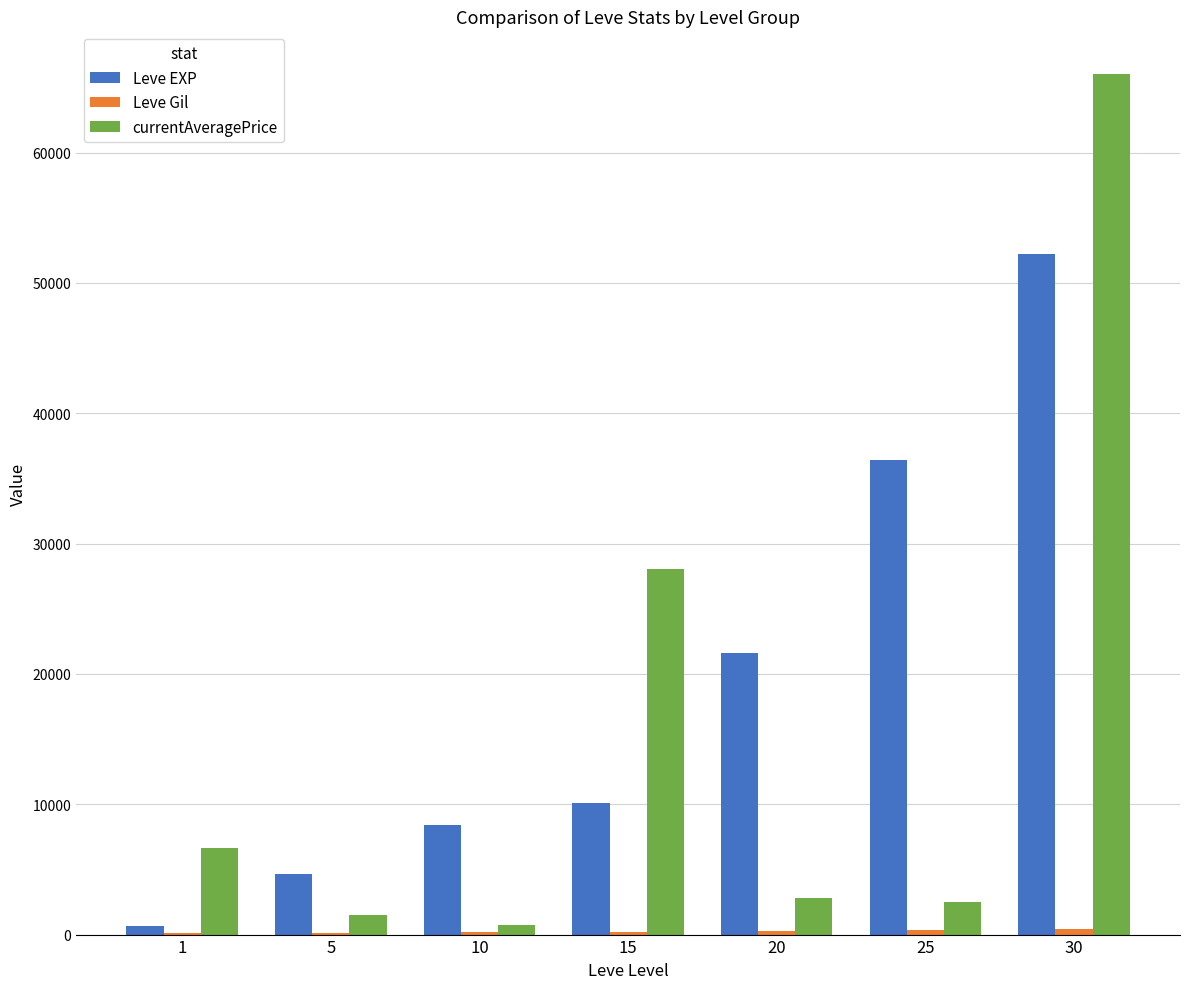

At which category is the sum across all series the highest?

30